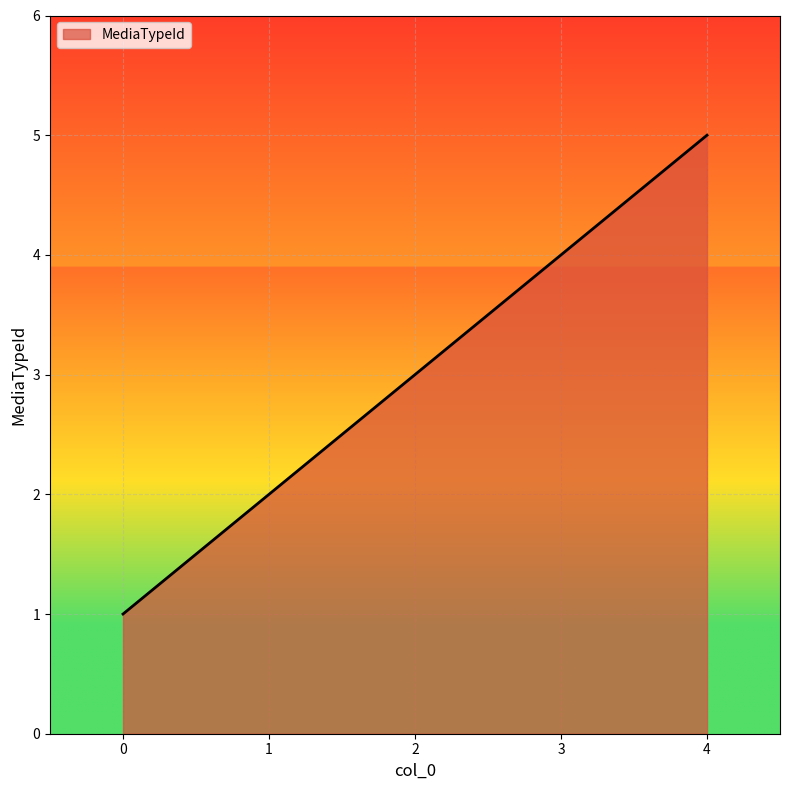

Reading right to left, extract all data points from this chart.

4=5	3=4	2=3	1=2	0=1